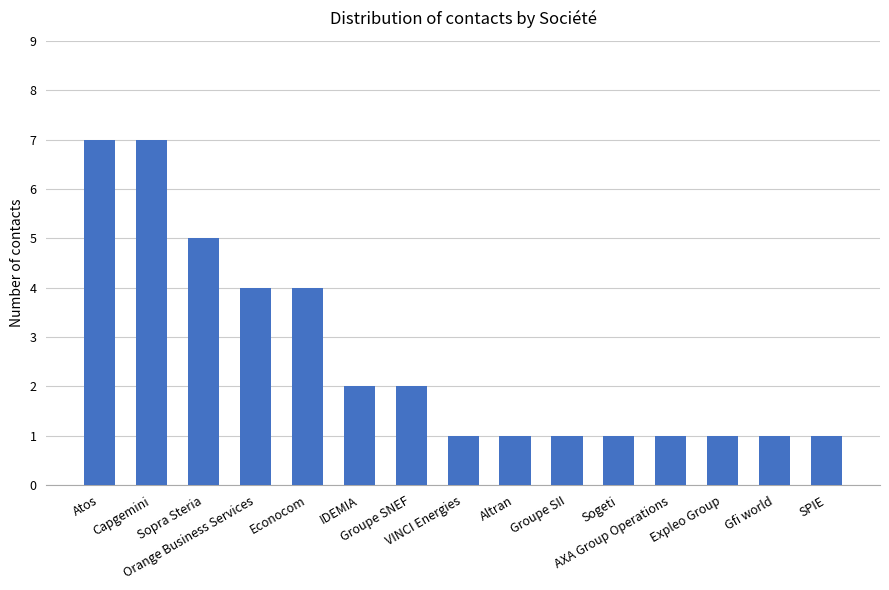

The value at Sogeti is 1. True or false?

True